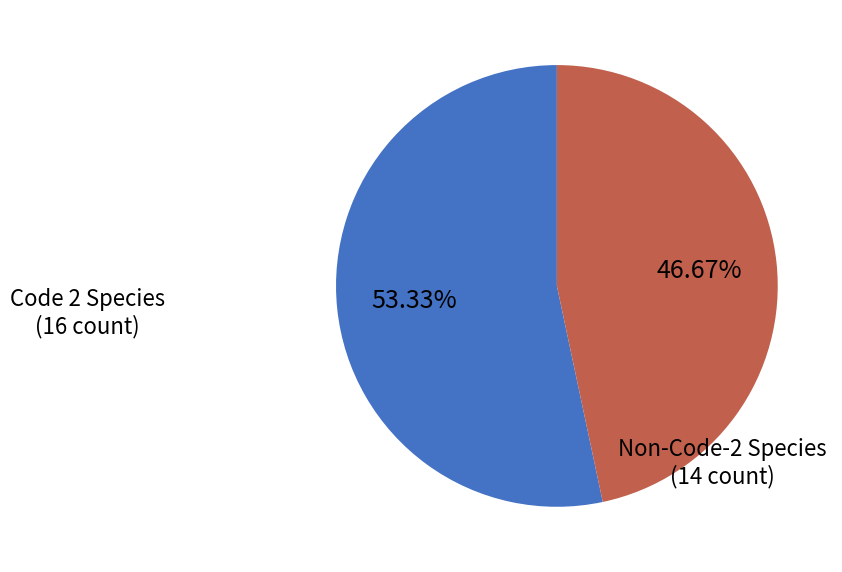

How many segments does this pie chart have?

2